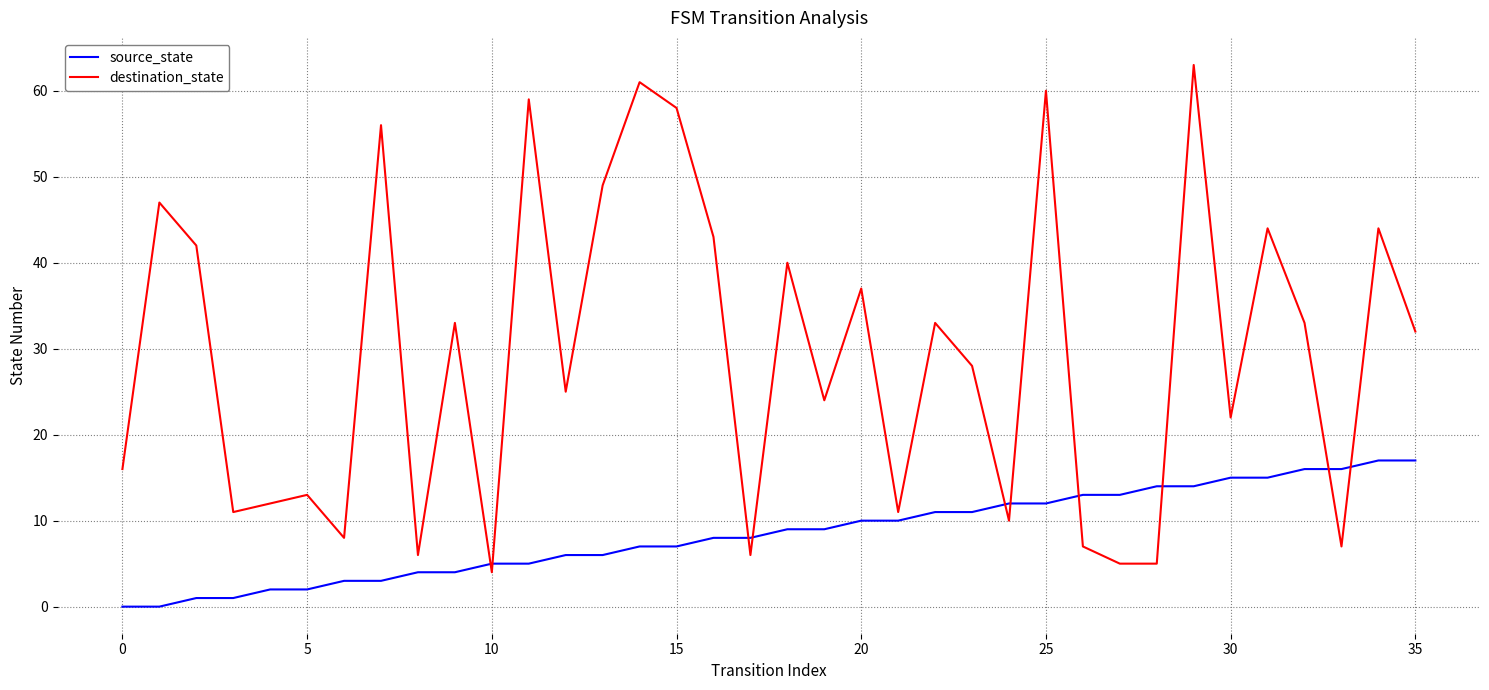

Which series has the widest spread of values?

destination_state